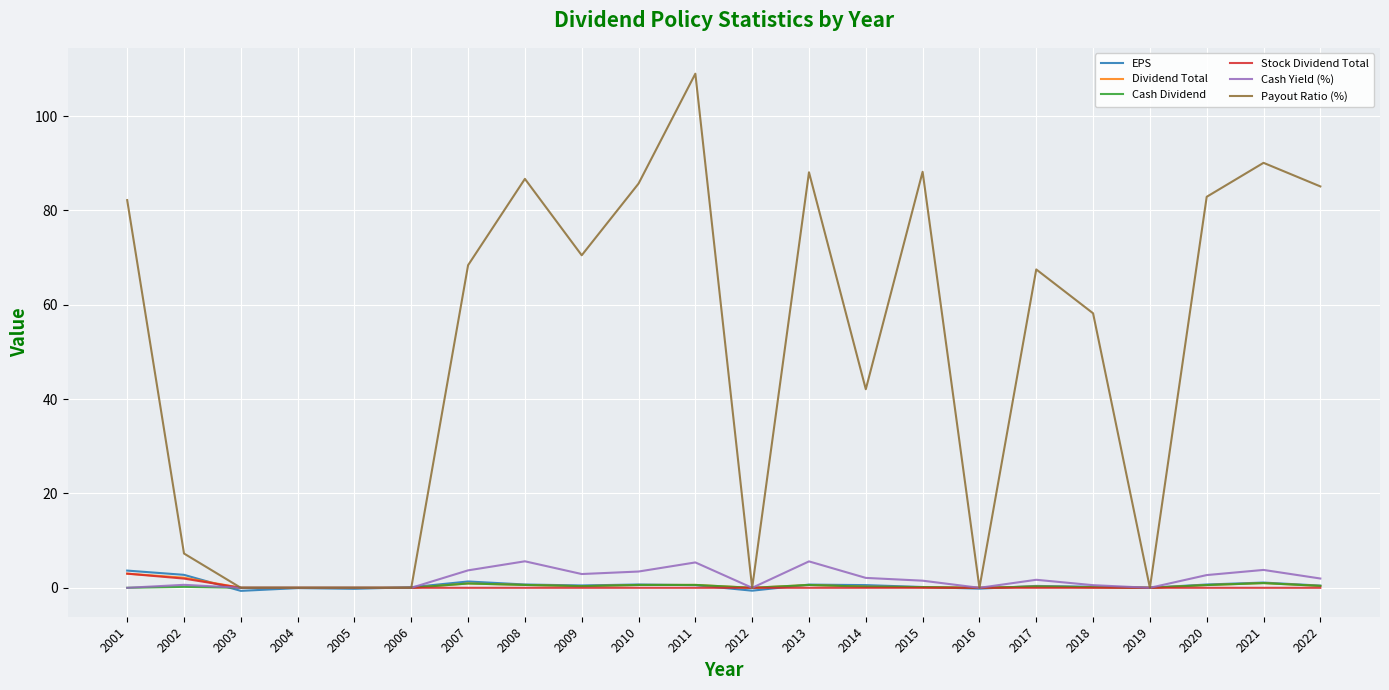

What is the maximum value shown in the chart?

109.0